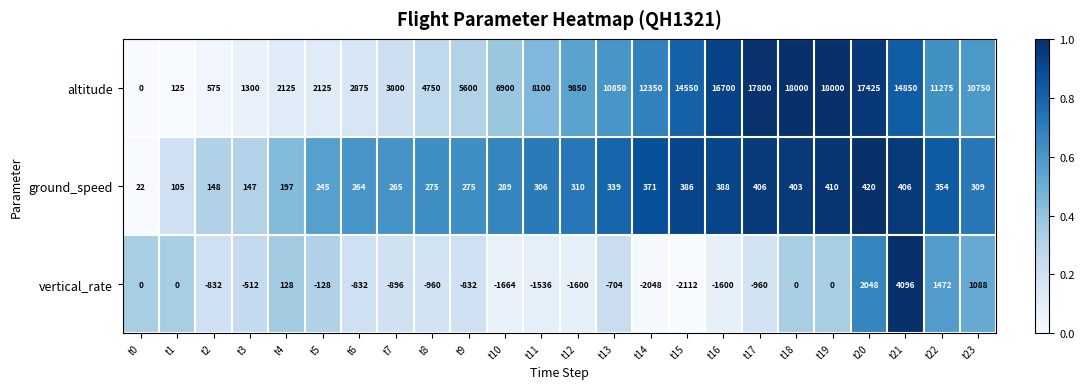

True or false: ground_speed has a value of 140 at t18.

False